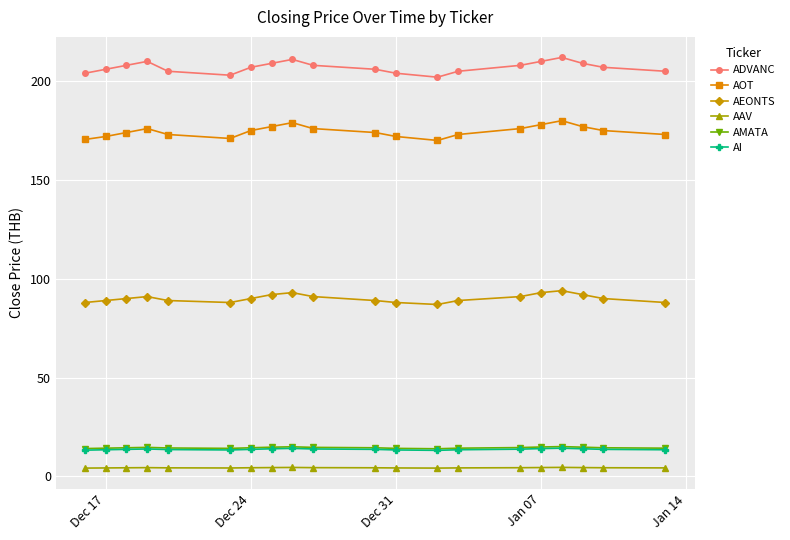

At how many categories does at least one series exceed 175?

20